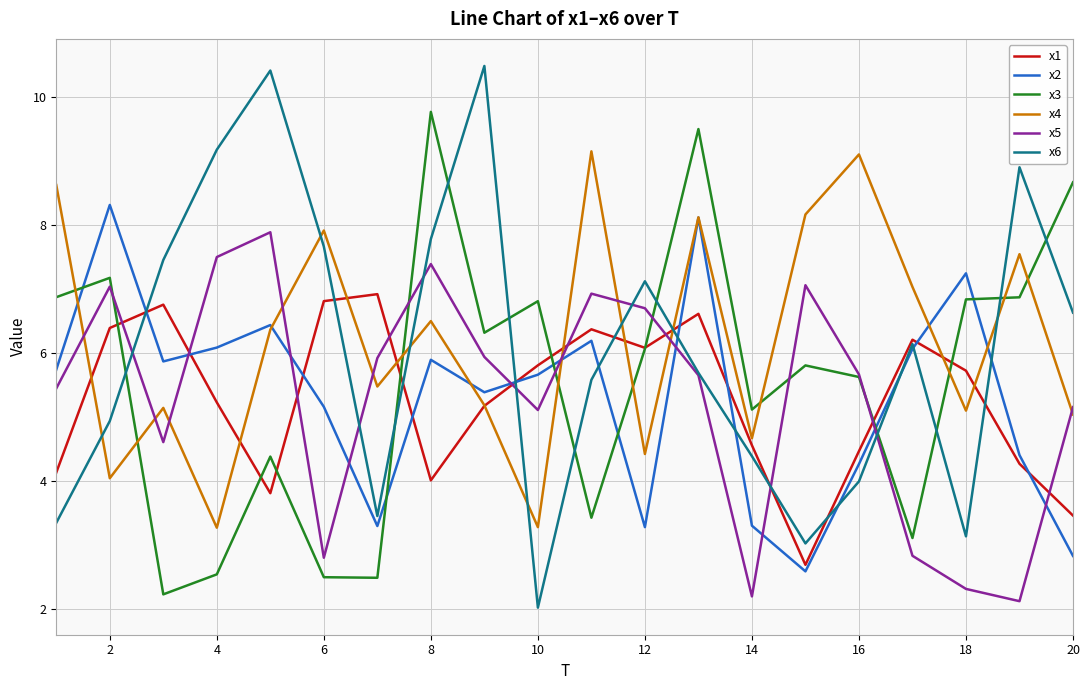

Which series has the widest spread of values?

x6